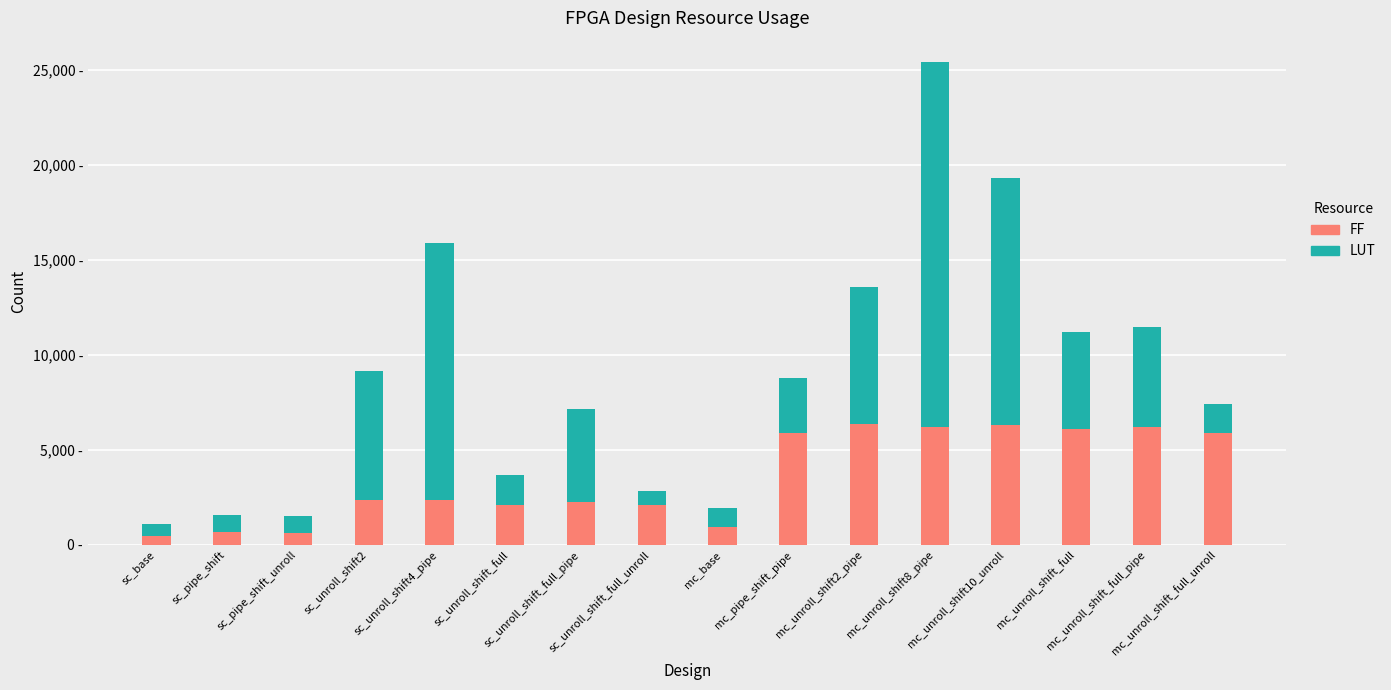

Are the bars horizontal?

No